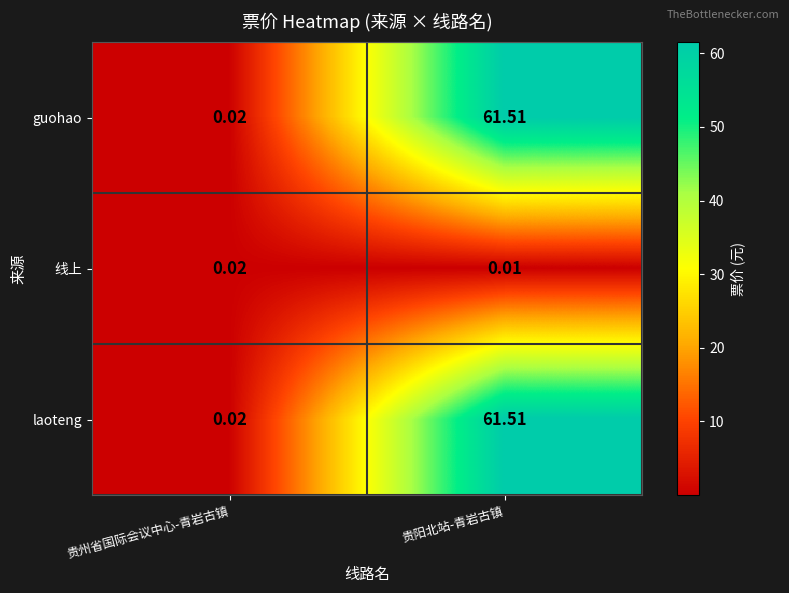

At which label does laoteng first exceed 61?

贵阳北站-青岩古镇